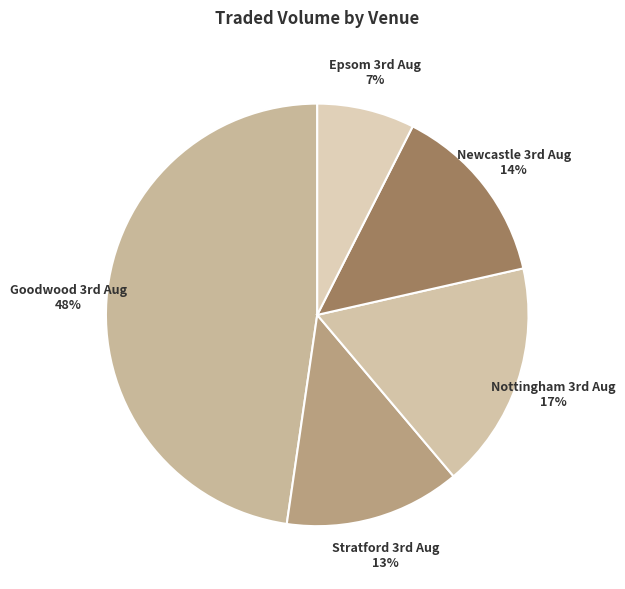

Is there any slice that represents more than half of the pie?

No